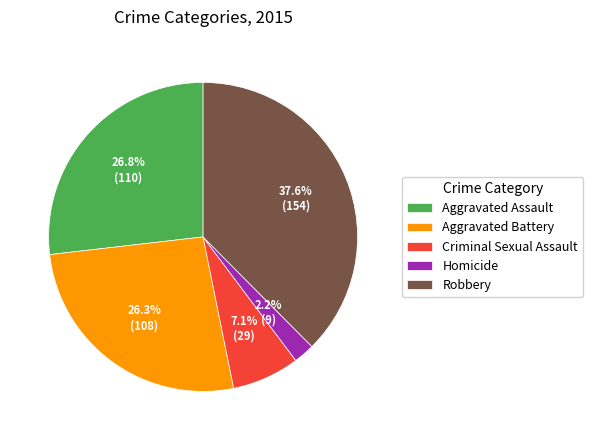

What percentage is the Homicide slice, to the nearest percent?

2%